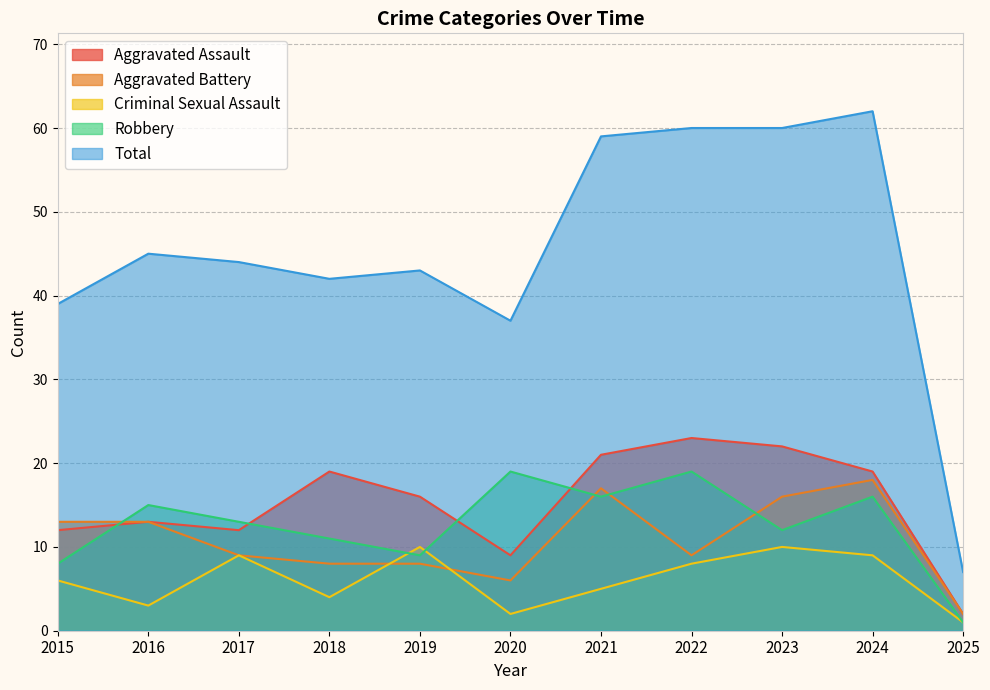

At which label does Total first exceed 44?

2016